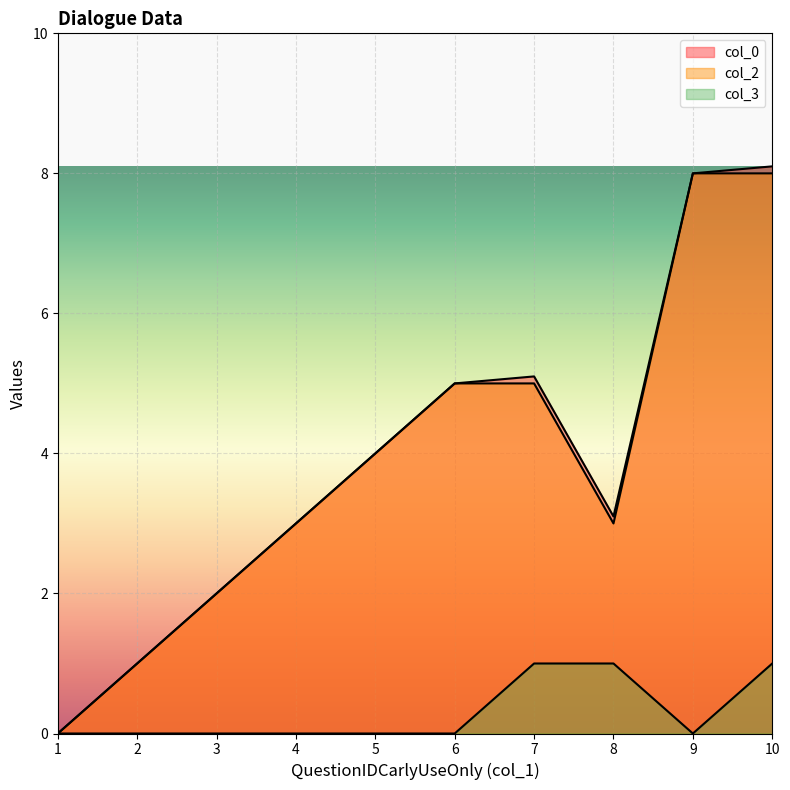

What is the maximum value shown in the chart?

8.1